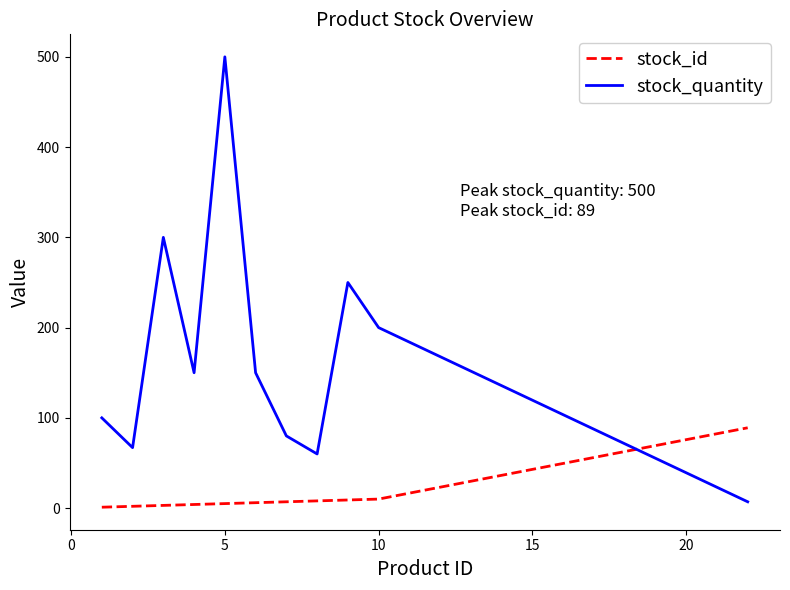

List the series in order of their overall mean, highest first.

stock_quantity, stock_id